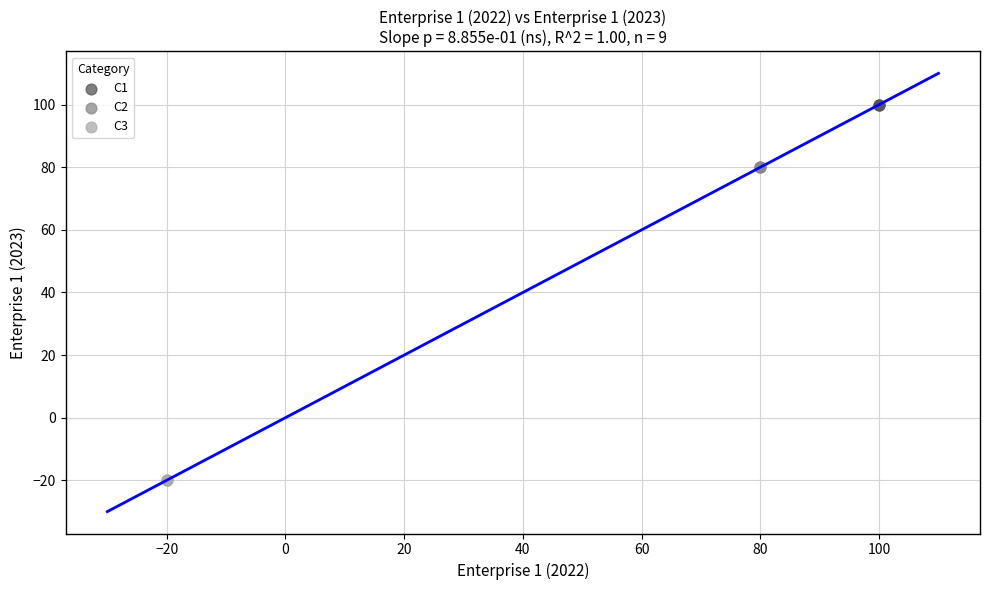

Which series reaches the minimum Y coordinate?

C3